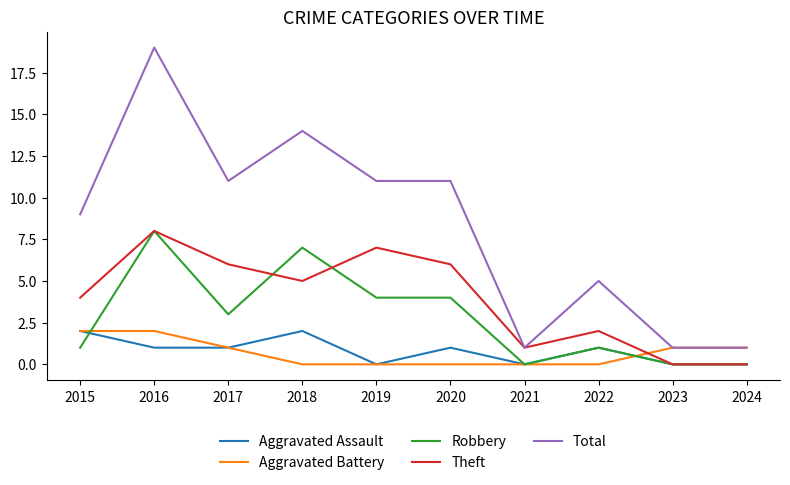

What is the sum of the Total values at 2015 and 2021?

10